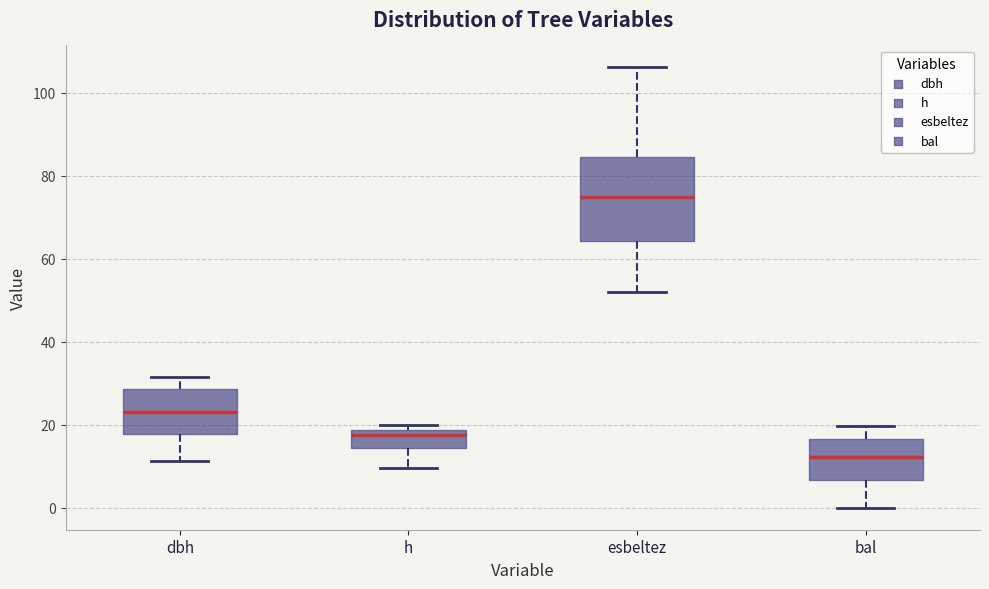

Which box's median line is the lowest?

bal